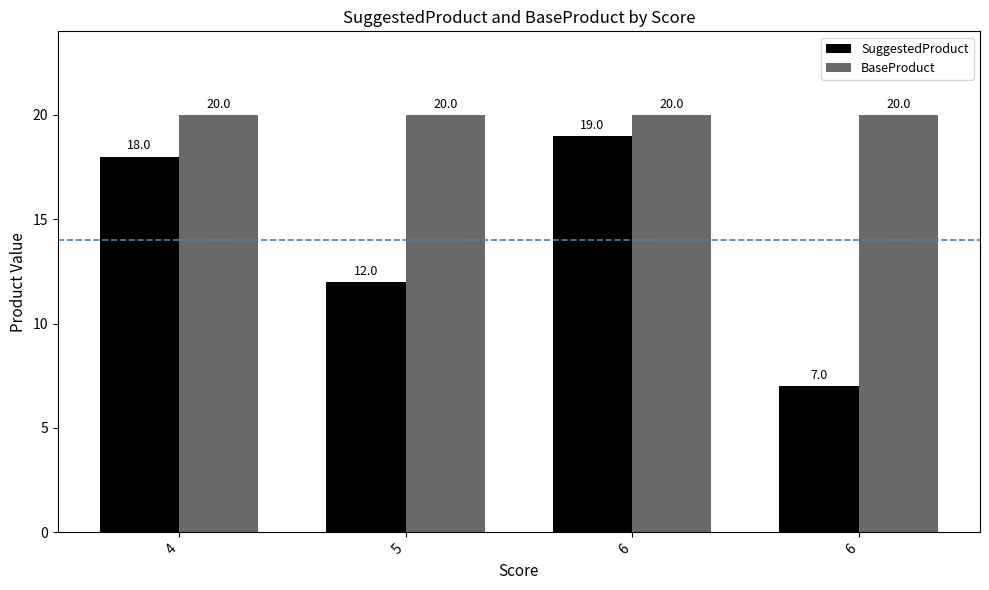

Does the chart contain any negative values?

No